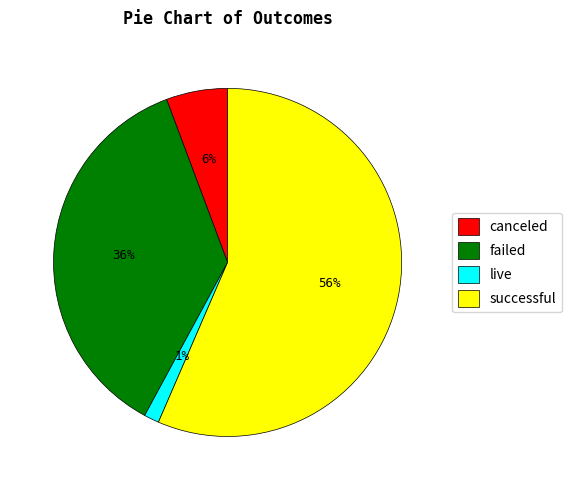

Is there a majority slice in this chart?

Yes